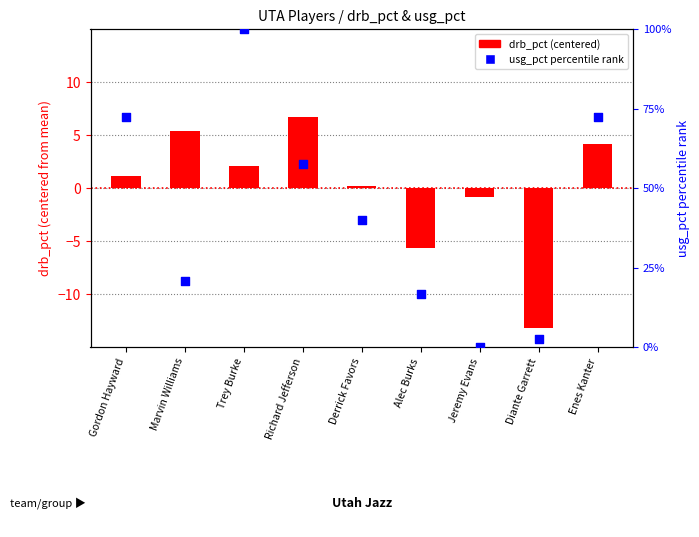

What are all the series names shown in the legend?

drb_pct (centered), usg_pct percentile rank